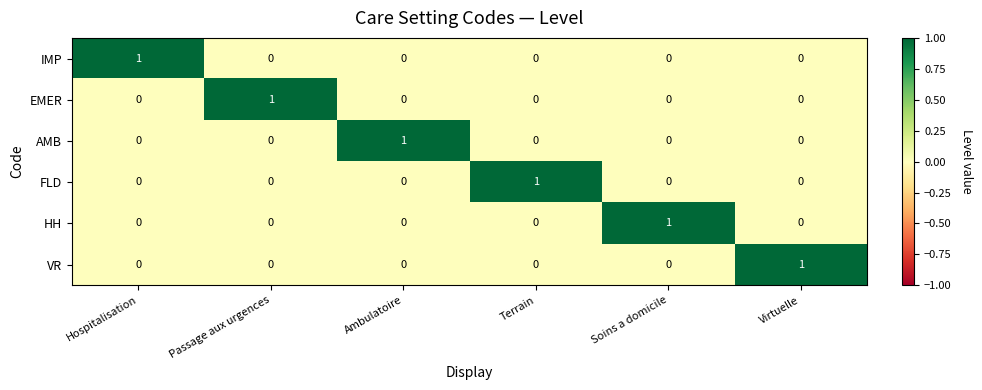

True or false: EMER has a value of -1 at Virtuelle.

False